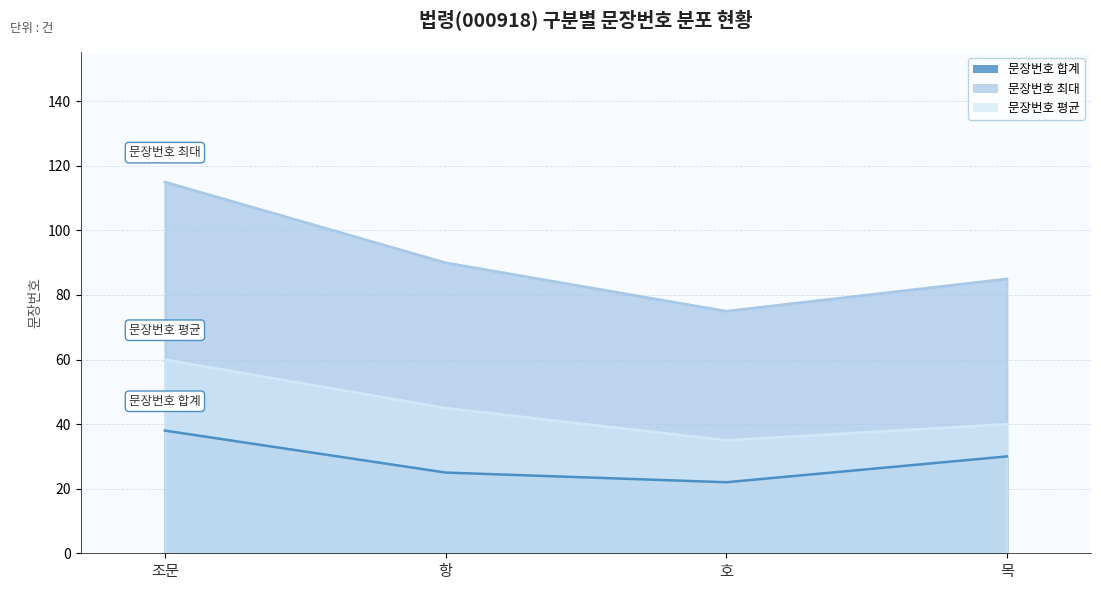

How many values in the 문장번호 최대 series exceed 90?

1